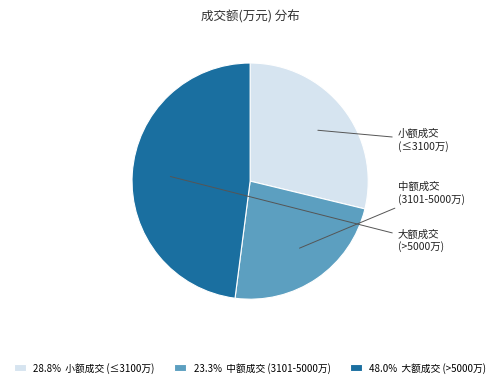

Combined, do 23.3% 中额成交 (3101-5000万) and 48.0% 大额成交 (>5000万) account for over 50%?

Yes